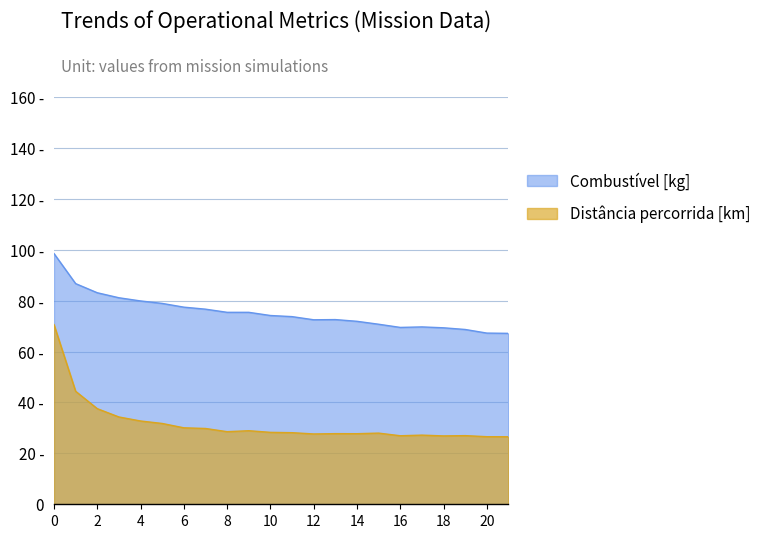

True or false: Distancia percorrida [km] and Combustivel [kg] cross at least once.

False